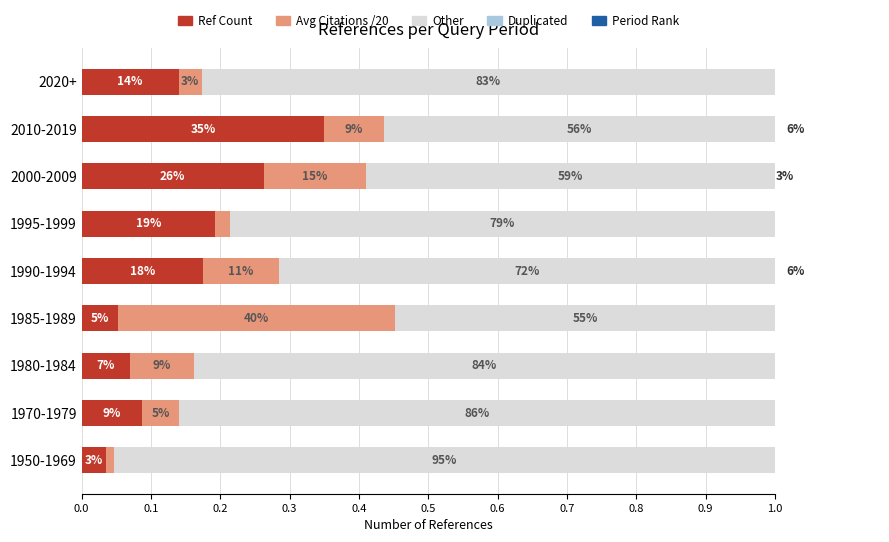

What is the sum of all Duplicated values?

0.1